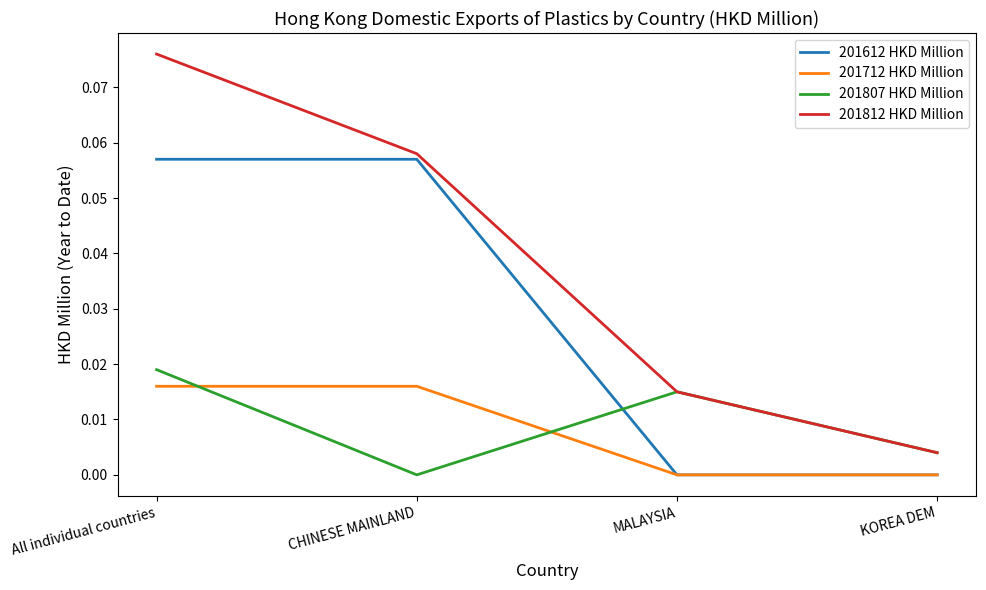

Is it true that 201807 HKD Million equals 0.0 at CHINESE MAINLAND?

True